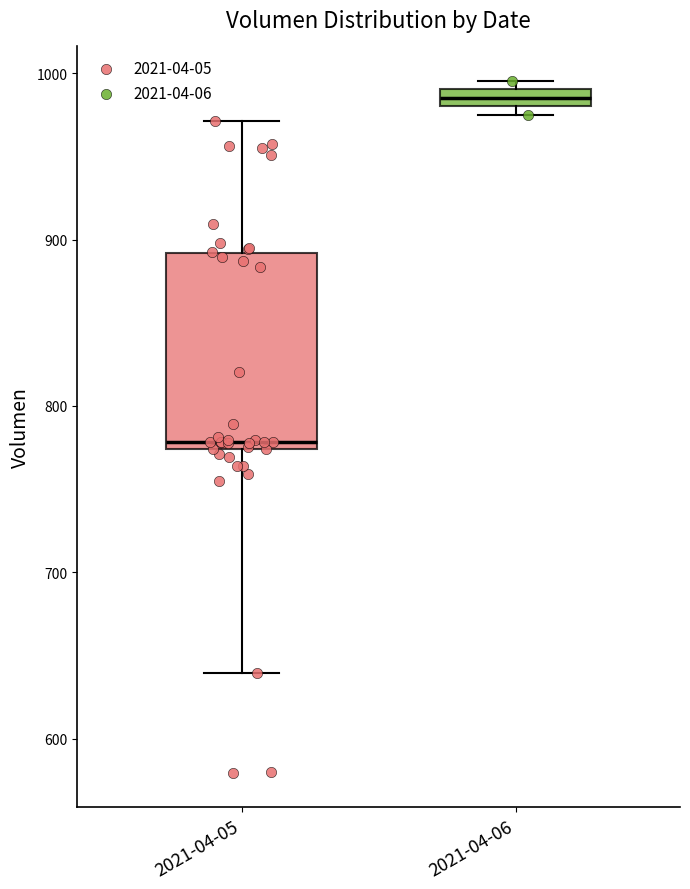

Where does the upper whisker of the box for 2021-04-05 end on the y-axis? The values are not printed on the chart, so give them approximately, as read against the axis.

970